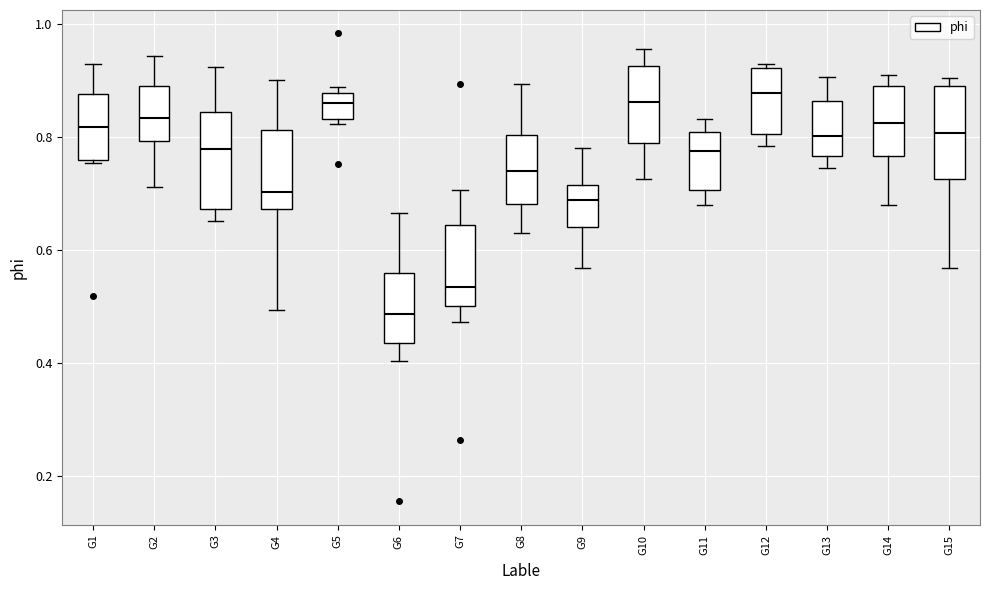

Reading left to right, read every box against the y-axis: the position of its median line, the range the box covers, and the ends of its whiskers. The values are not printed on the chart, so give them approximately, as read against the axis.

G1: median 0.82, box 0.76 to 0.88, whiskers 0.76 to 0.92
G2: median 0.84, box 0.80 to 0.90, whiskers 0.72 to 0.94
G3: median 0.78, box 0.68 to 0.84, whiskers 0.66 to 0.92
G4: median 0.70, box 0.68 to 0.82, whiskers 0.50 to 0.90
G5: median 0.86, box 0.84 to 0.88, whiskers 0.82 to 0.88 (just above the box's upper edge)
G6: median 0.48, box 0.44 to 0.56, whiskers 0.40 to 0.66
G7: median 0.54, box 0.50 to 0.64, whiskers 0.48 to 0.70
G8: median 0.74, box 0.68 to 0.80, whiskers 0.64 to 0.90
G9: median 0.68, box 0.64 to 0.72, whiskers 0.56 to 0.78
G10: median 0.86, box 0.78 to 0.92, whiskers 0.72 to 0.96
G11: median 0.78, box 0.70 to 0.80, whiskers 0.68 to 0.84
G12: median 0.88, box 0.80 to 0.92, whiskers 0.78 to 0.92 (just above the box's upper edge)
G13: median 0.80, box 0.76 to 0.86, whiskers 0.74 to 0.90
G14: median 0.82, box 0.76 to 0.88, whiskers 0.68 to 0.90
G15: median 0.80, box 0.72 to 0.90, whiskers 0.56 to 0.90 (just above the box's upper edge)